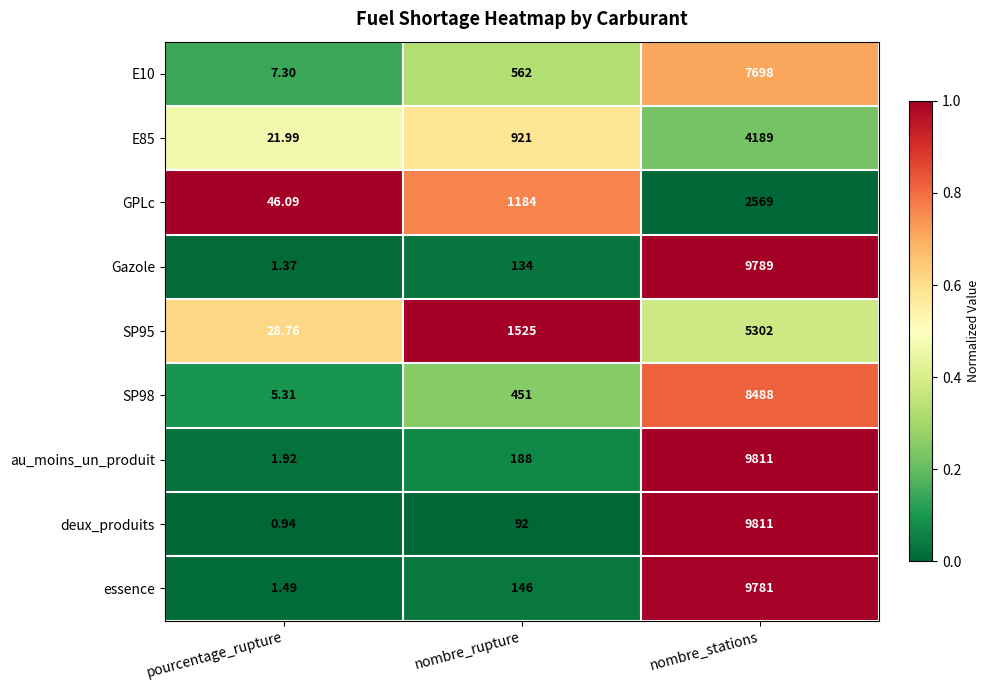

Is the value of essence at nombre_stations greater than the value of Gazole at nombre_stations?

No